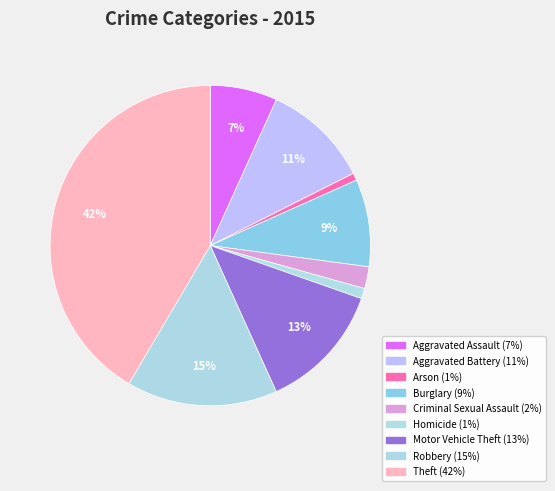

How many slices are in this pie chart?

9